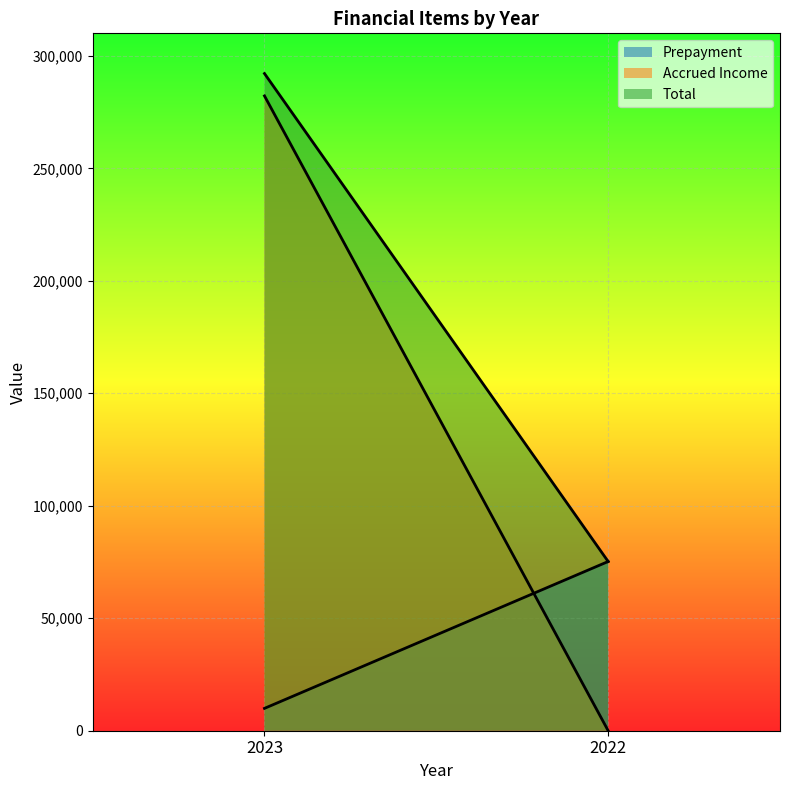

How many lines are shown in the chart?

3